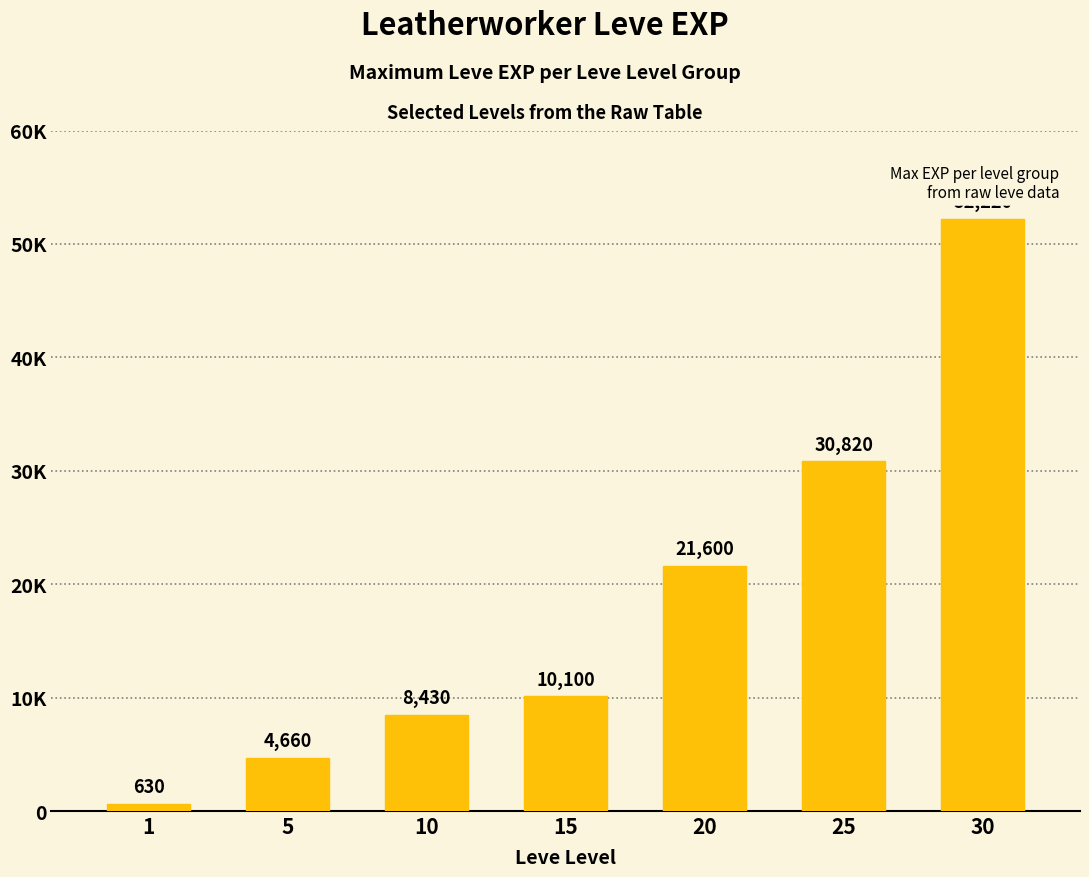

Where is the data nearest to the value 26425?

25